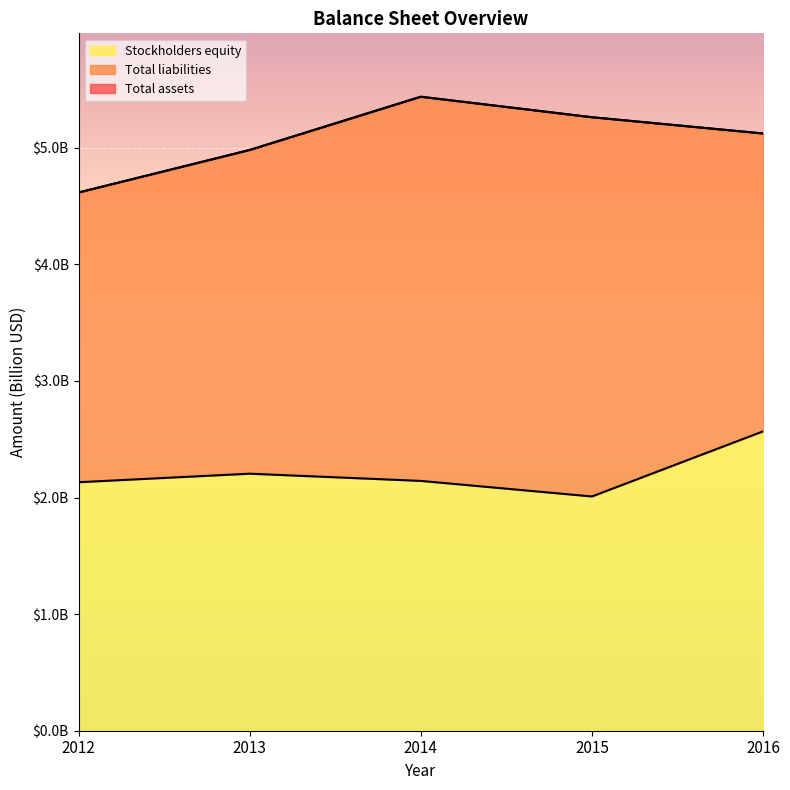

Is the value of Stockholders equity at 2016 greater than the value of Total assets at 2014?

No